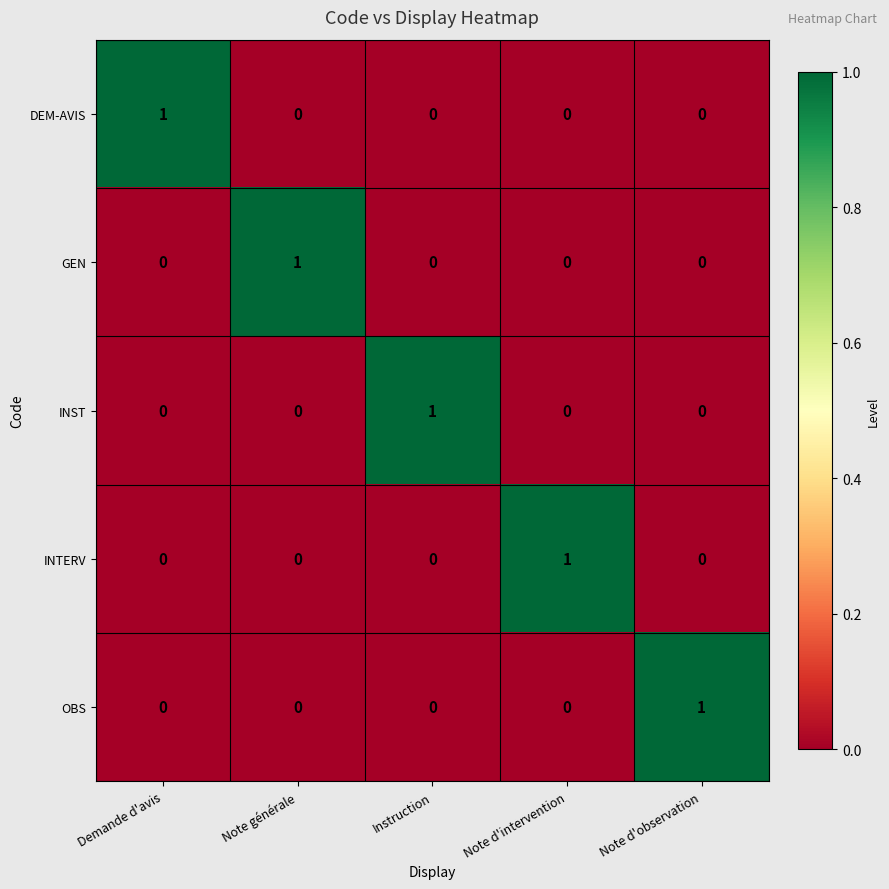

At how many categories does at least one series exceed 0?

5